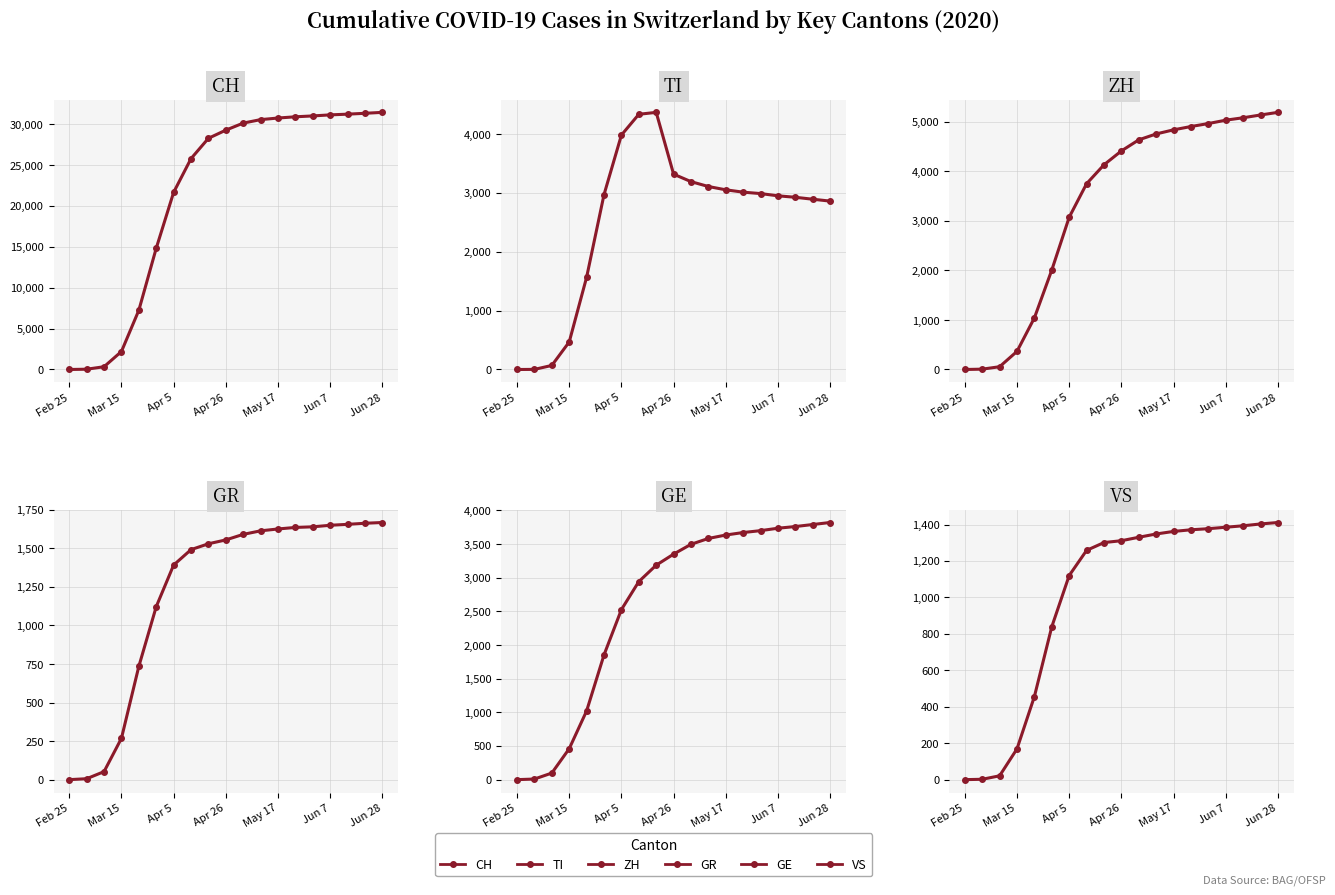

Rank the series by their maximum value, from lowest to highest.

VS, GR, GE, TI, ZH, CH